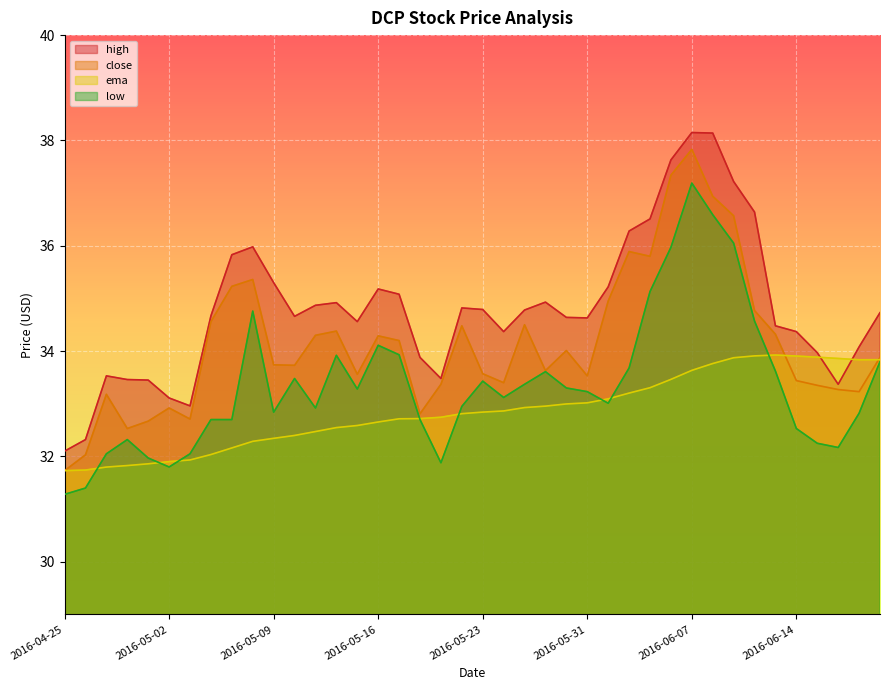

Where is the first local maximum for close?

2016-04-27